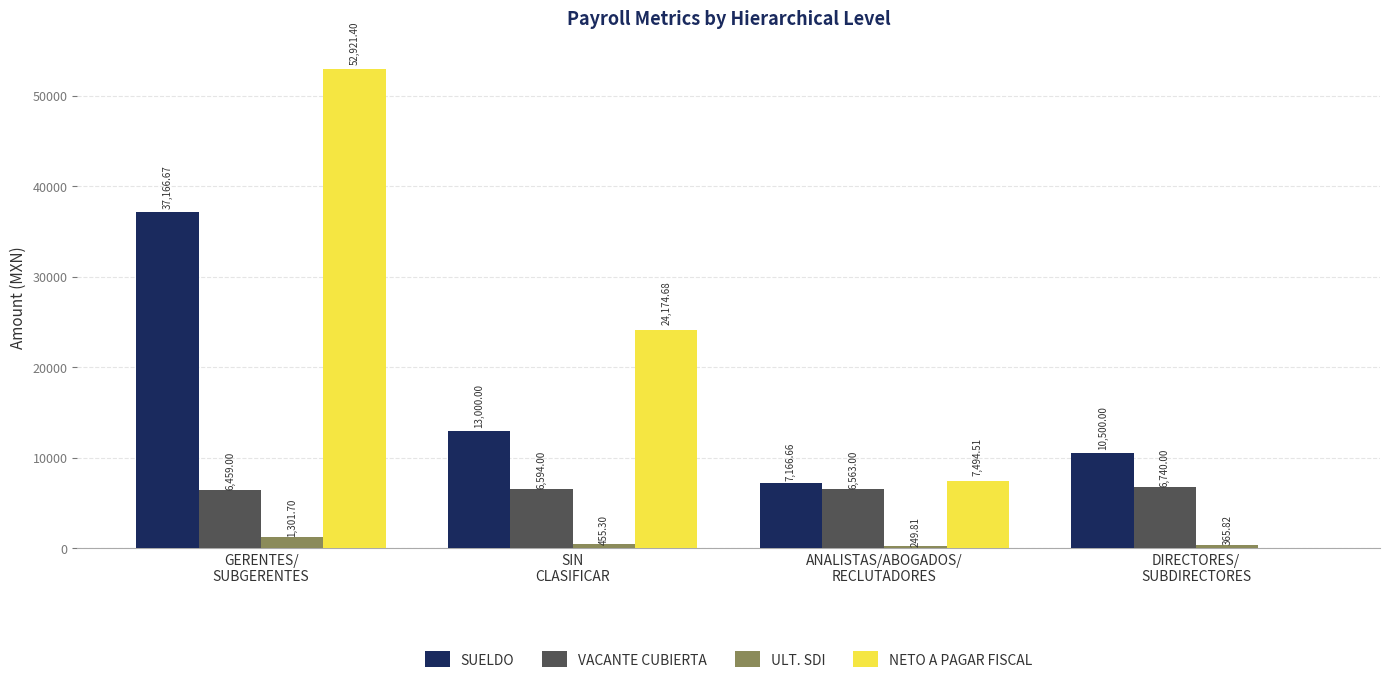

What is the average value of the SUELDO series?

16958.3